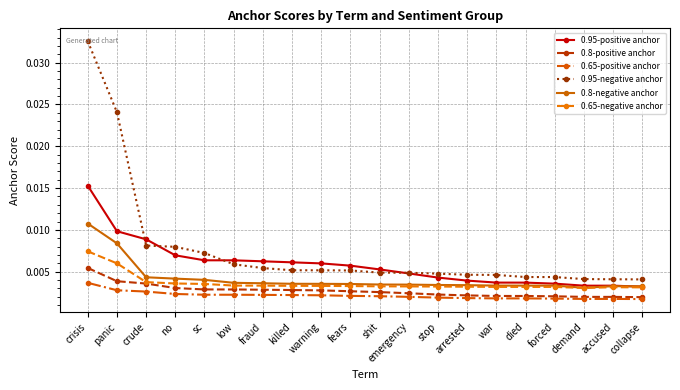

Rank the series by their maximum value, from lowest to highest.

0.65-positive anchor, 0.8-positive anchor, 0.65-negative anchor, 0.8-negative anchor, 0.95-positive anchor, 0.95-negative anchor